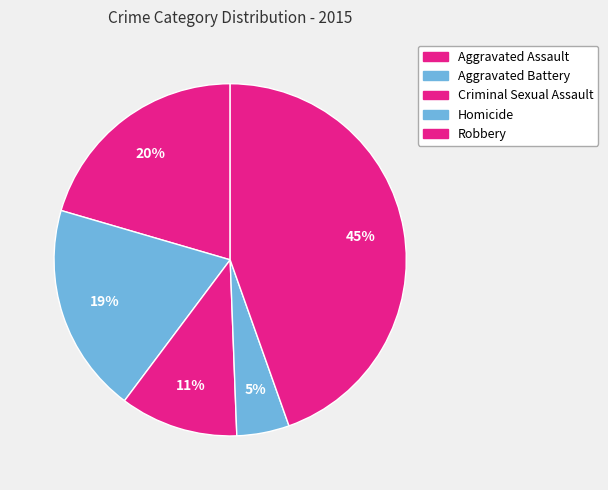

How many slices are in this pie chart?

5